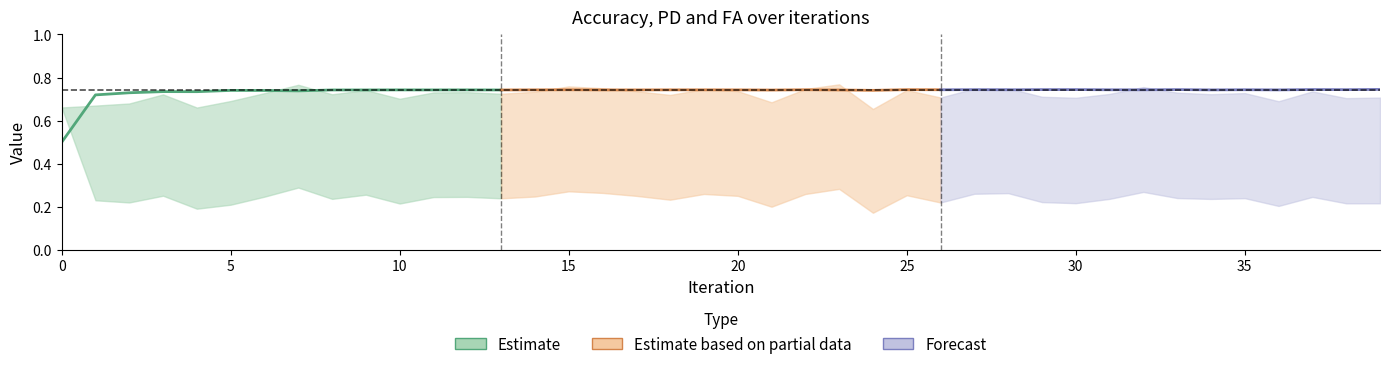

Reading left to right, list all the values displayed in this chart.

Estimate: 0.5	0.7	0.7	0.7	0.7	0.7	0.7	0.7	0.7	0.7	0.7	0.7	0.7	0.7
Estimate based on partial data: 0.7	0.7	0.7	0.7	0.7	0.7	0.7	0.7	0.7	0.7	0.7	0.7	0.7	0.7
Forecast: 0.7	0.7	0.7	0.7	0.7	0.7	0.7	0.7	0.7	0.7	0.7	0.7	0.7	0.7